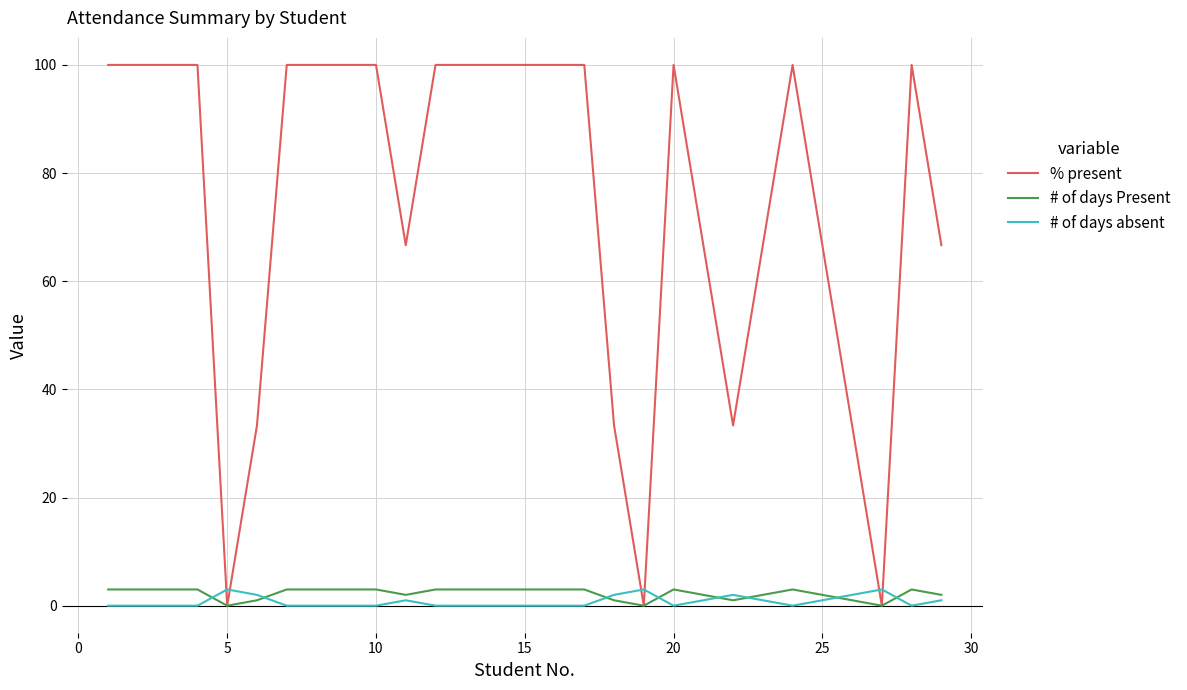

What is the difference between the maximum and minimum values in the # of days Present series?

3.0